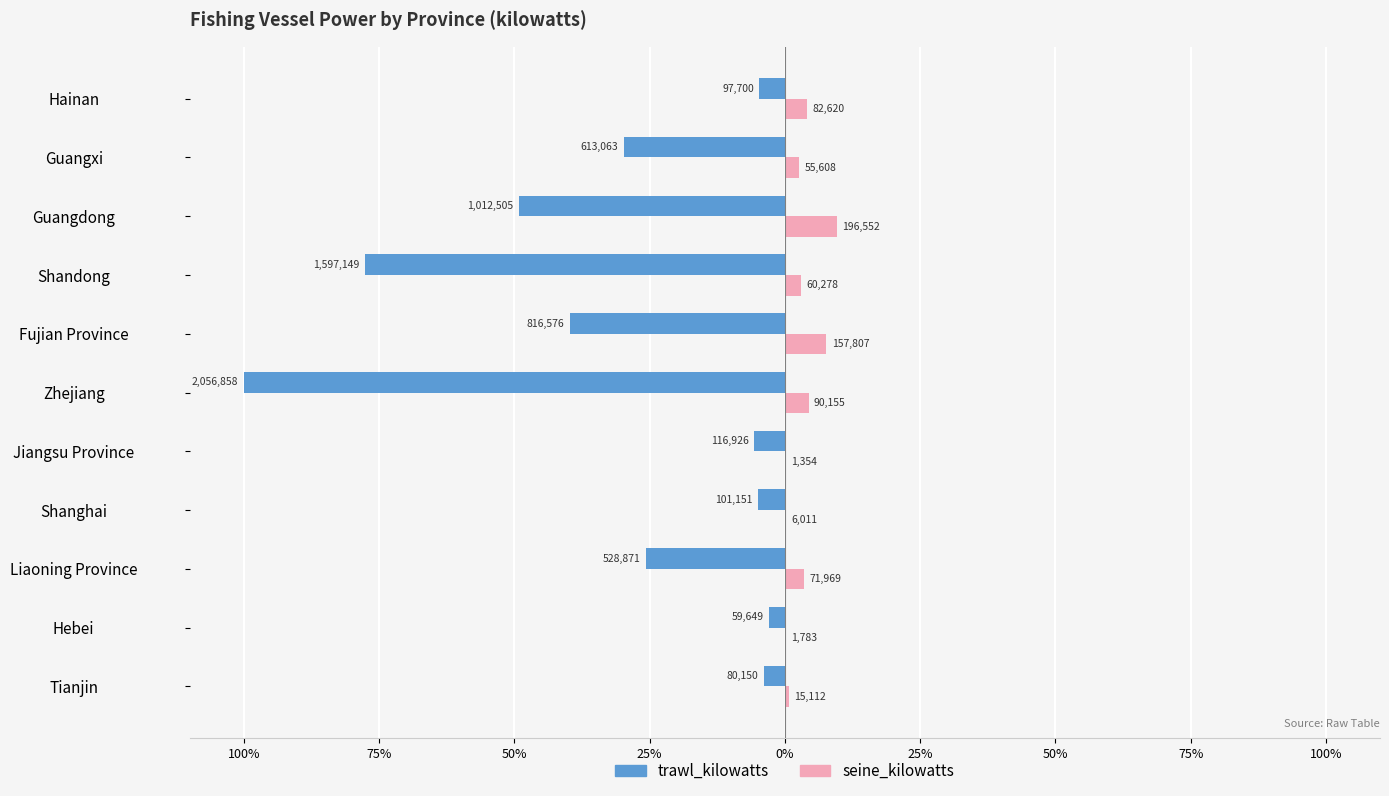

How many groups of bars are there?

11